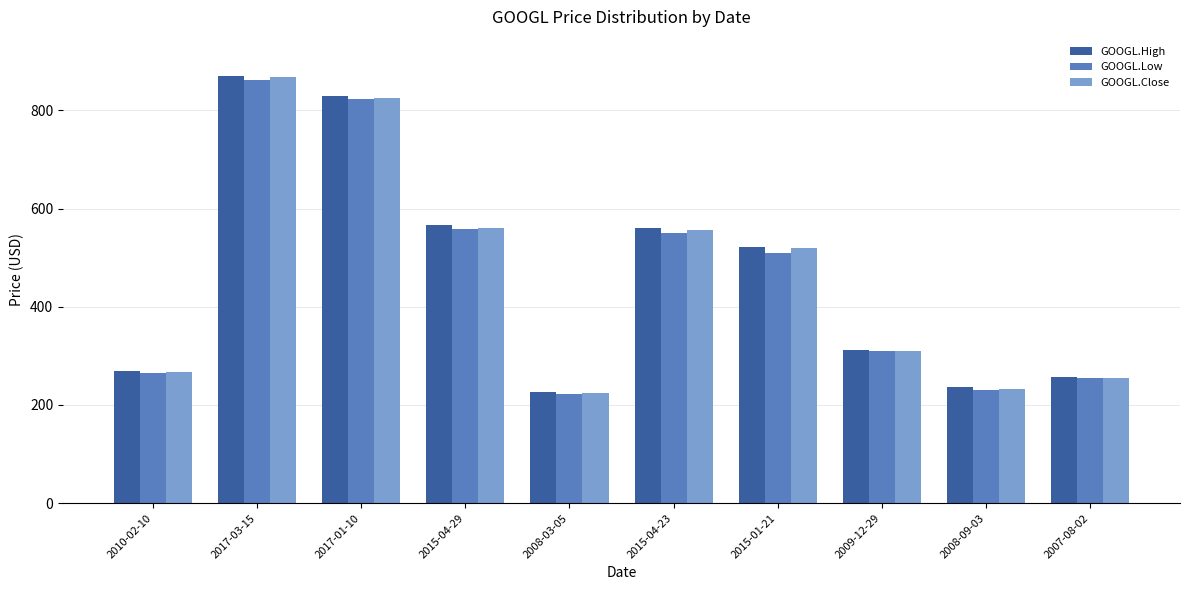

What is the value of the GOOGL.High bar at the 9th from the left?

237.4